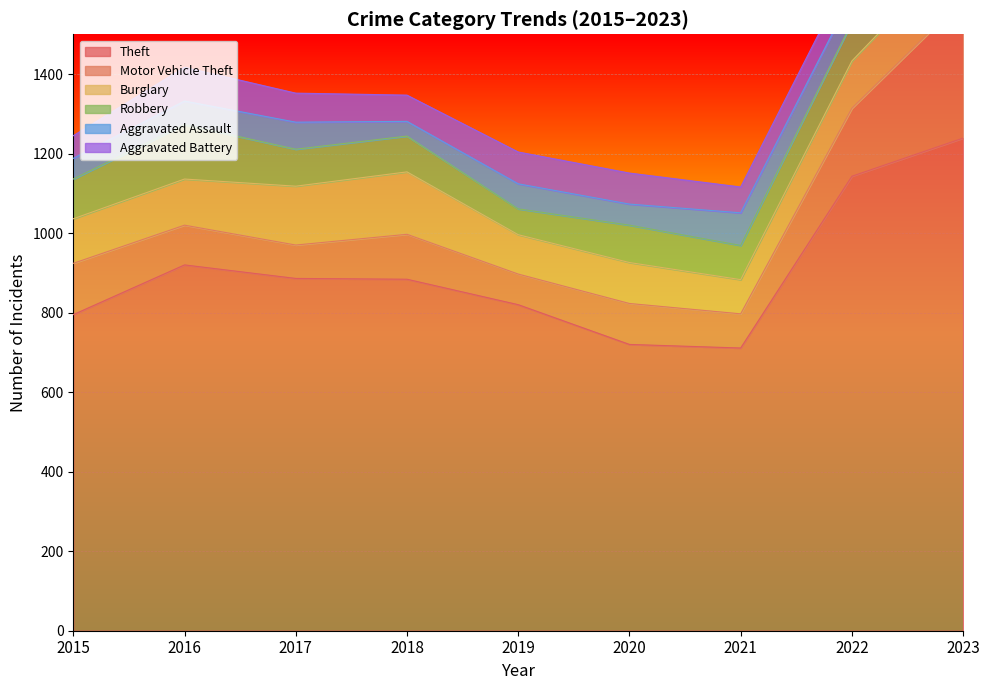

What is the value of the Motor Vehicle Theft point at the 3rd from the left?

84